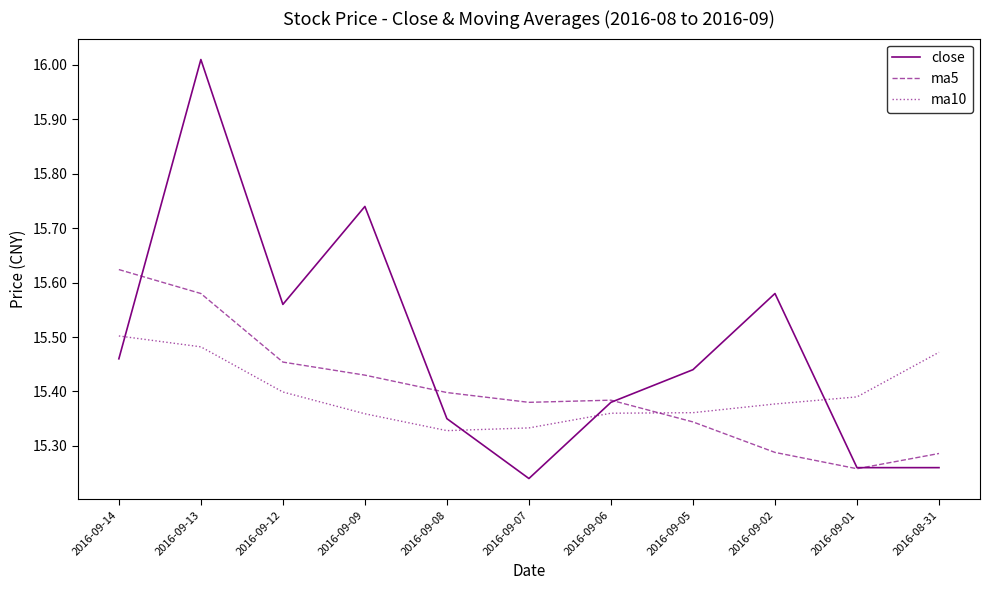

What are all the series names shown in the legend?

close, ma5, ma10